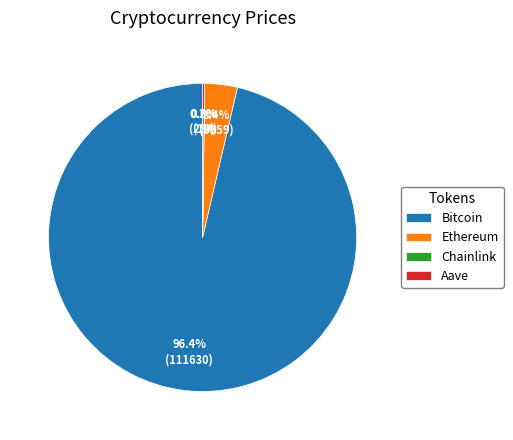

To the nearest percent, what is the average slice percentage?

25%